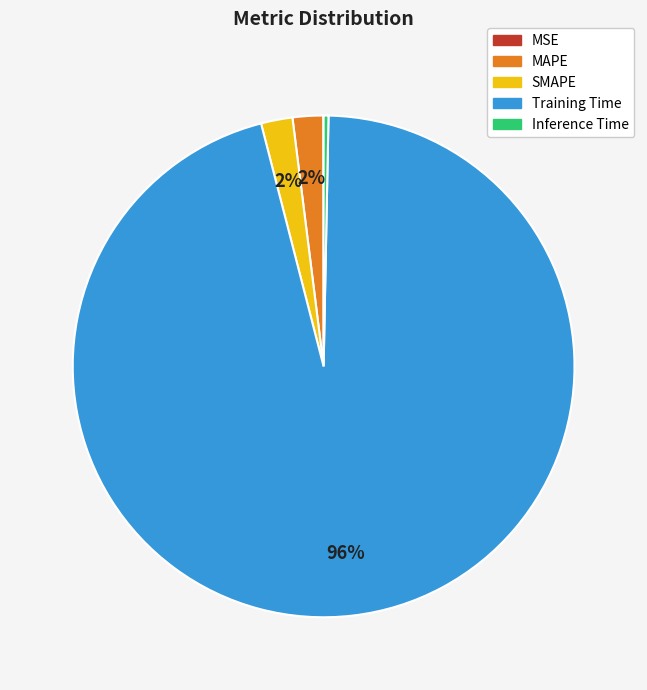

Which category accounts for the majority?

Training Time